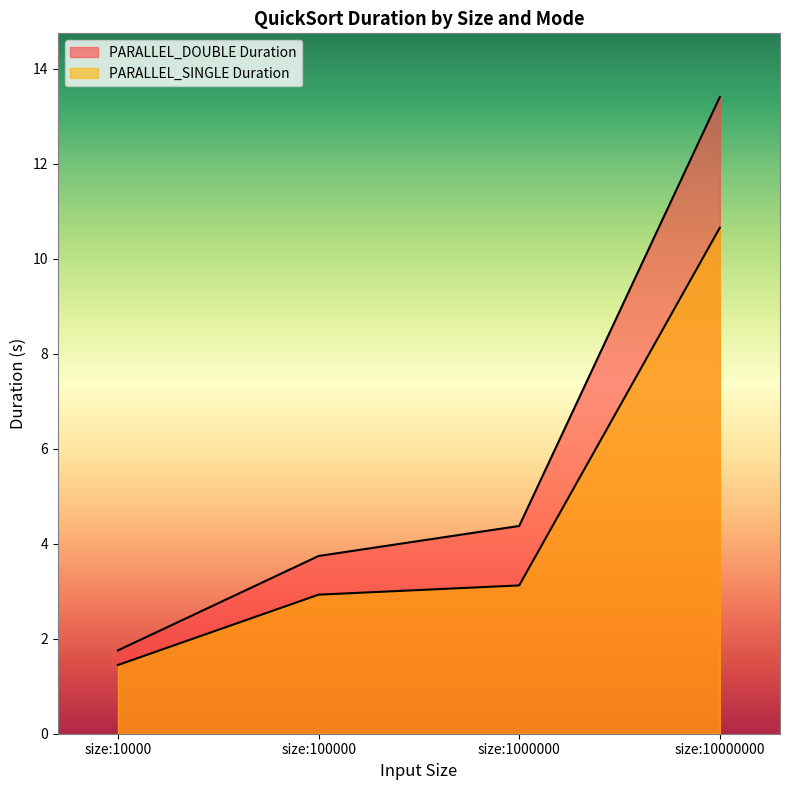

What is the lowest value of the PARALLEL_SINGLE Duration series?

1.4